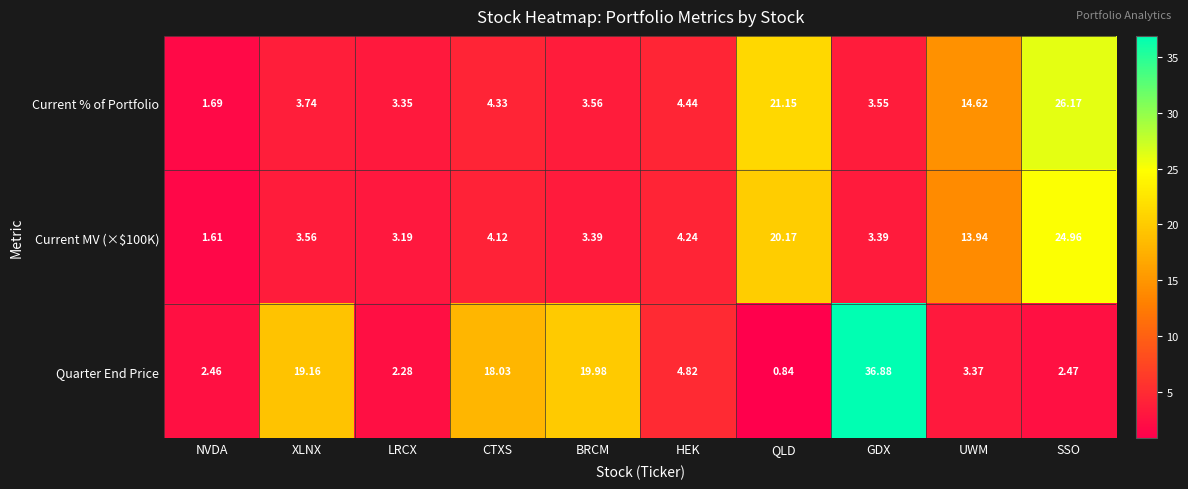

Which series has the largest total across all categories?

Quarter End Price